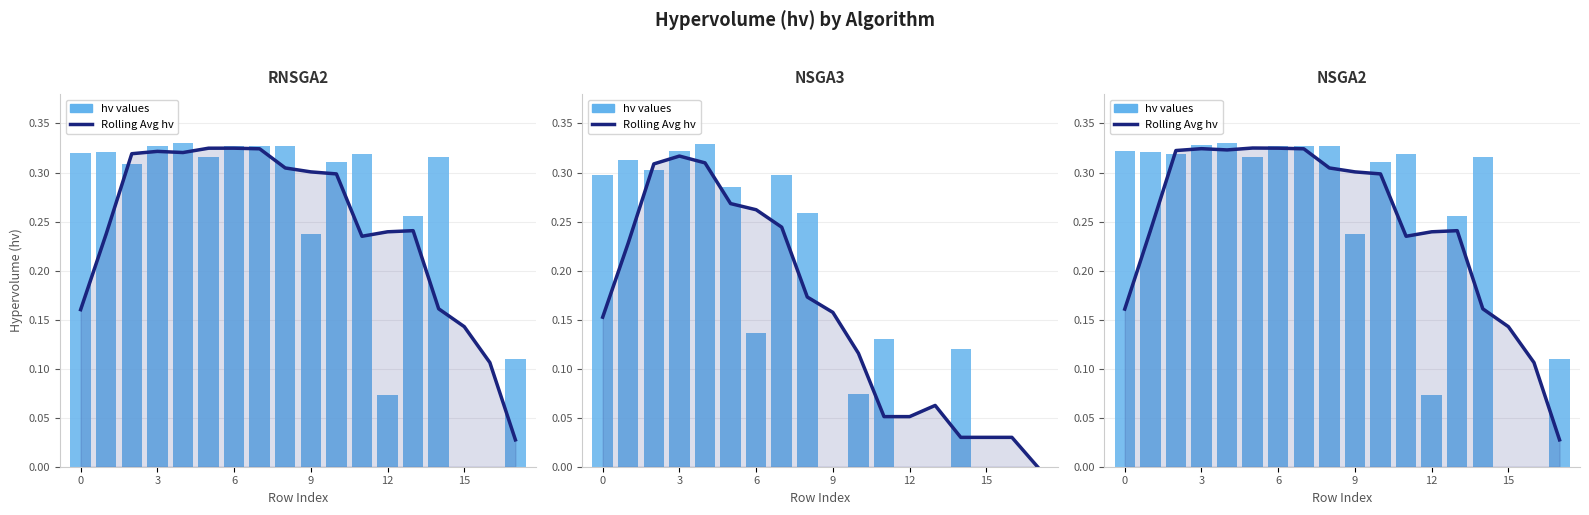

How many series are shown in this chart?

2